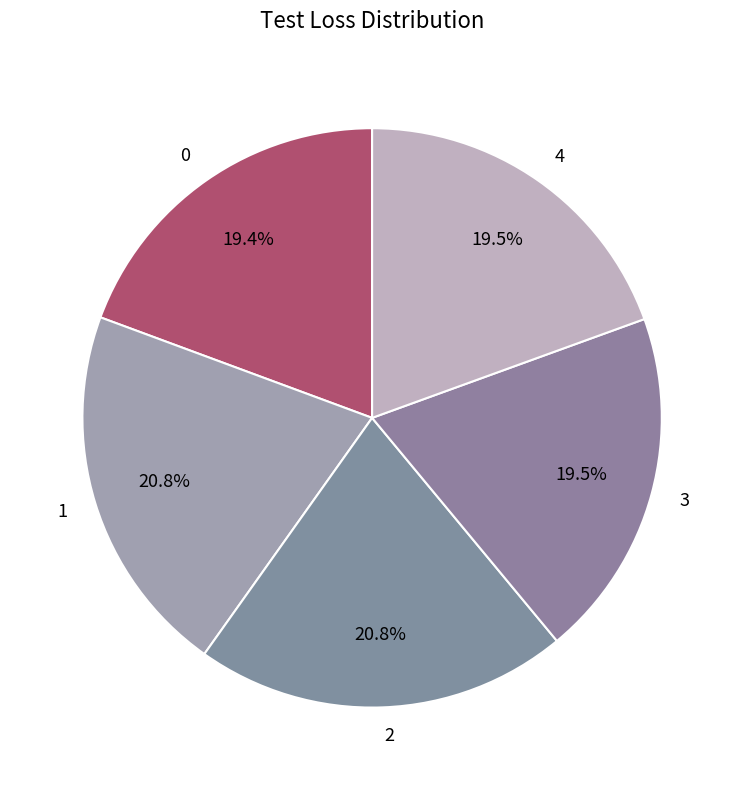

To the nearest percent, what is the difference between the 2 and 0 slice percentages?

1%